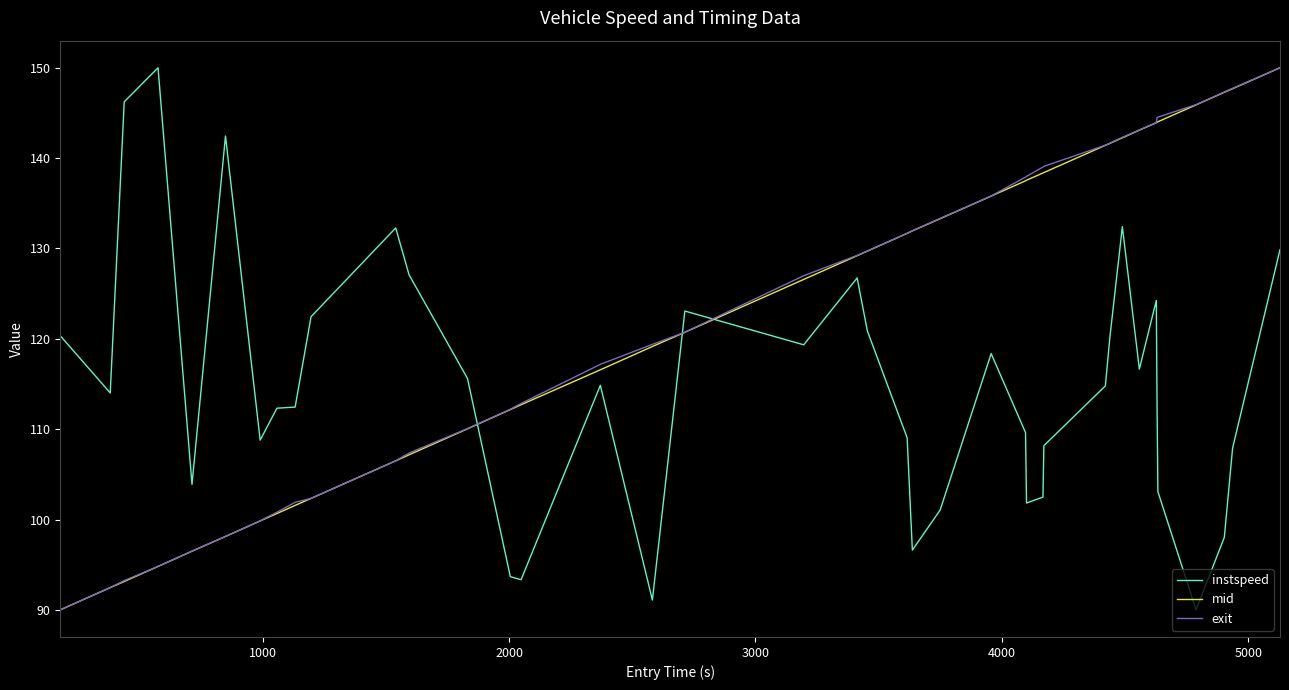

What is the greatest value displayed?

150.0